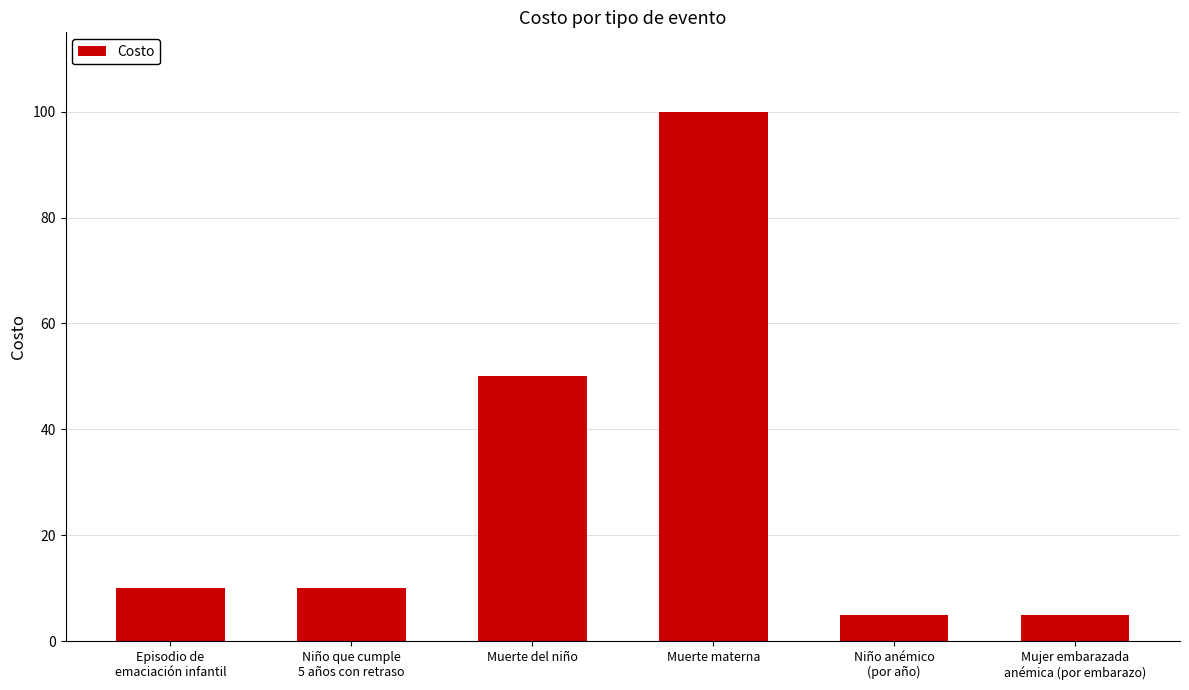

What is the ratio of the value at Muerte materna to the value at Mujer embarazada
anémica (por embarazo)?

20.0